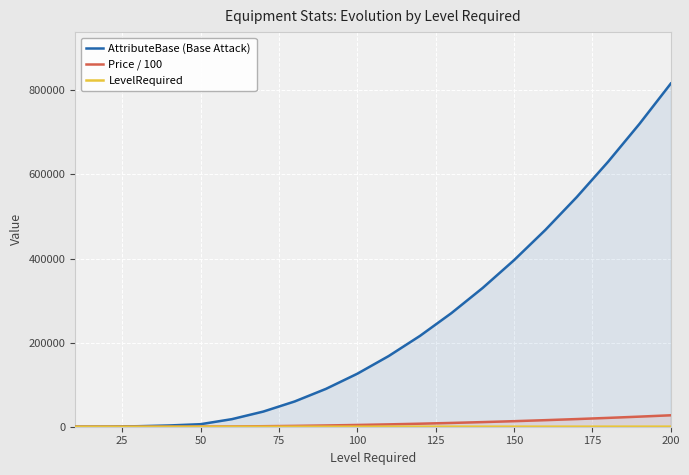

At which category is the sum across all series the highest?

200